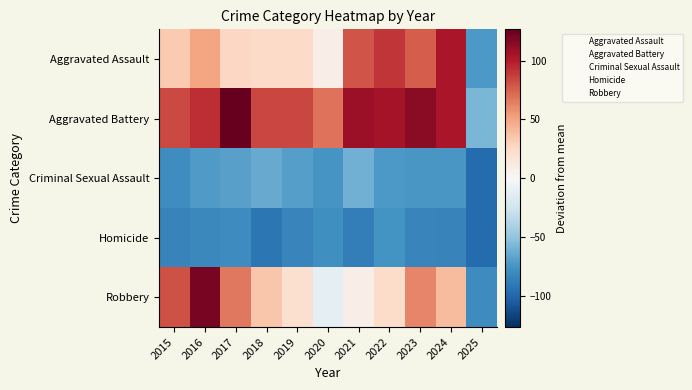

What is the greatest value displayed?

126.7